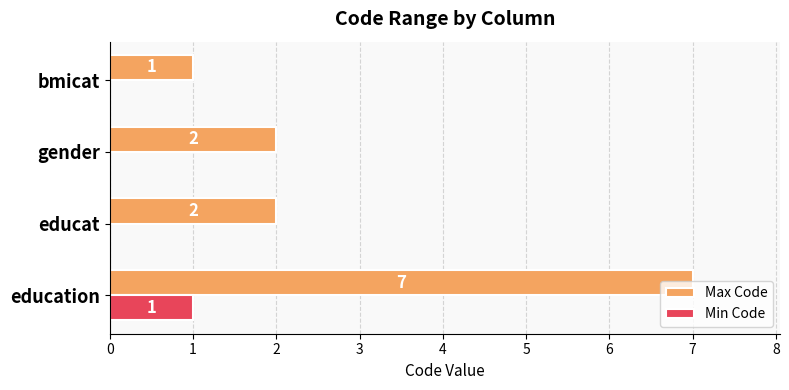

What are all the series names shown in the legend?

Max Code, Min Code